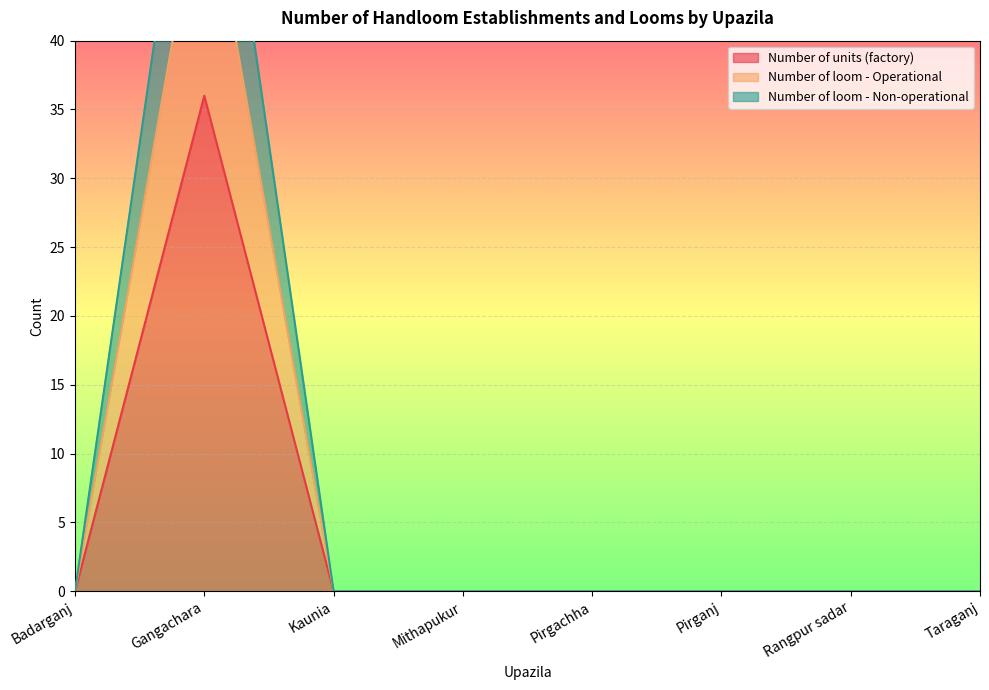

The Number of loom - Operational series shows 0 at Mithapukur. True or false?

True